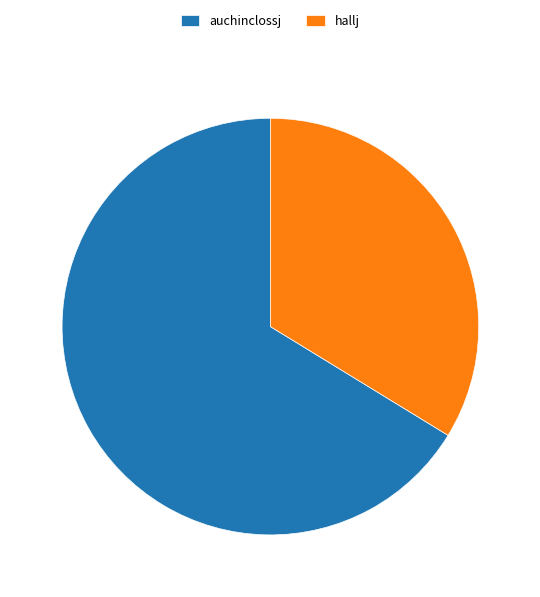

Which has a higher value, auchinclossj or hallj?

auchinclossj